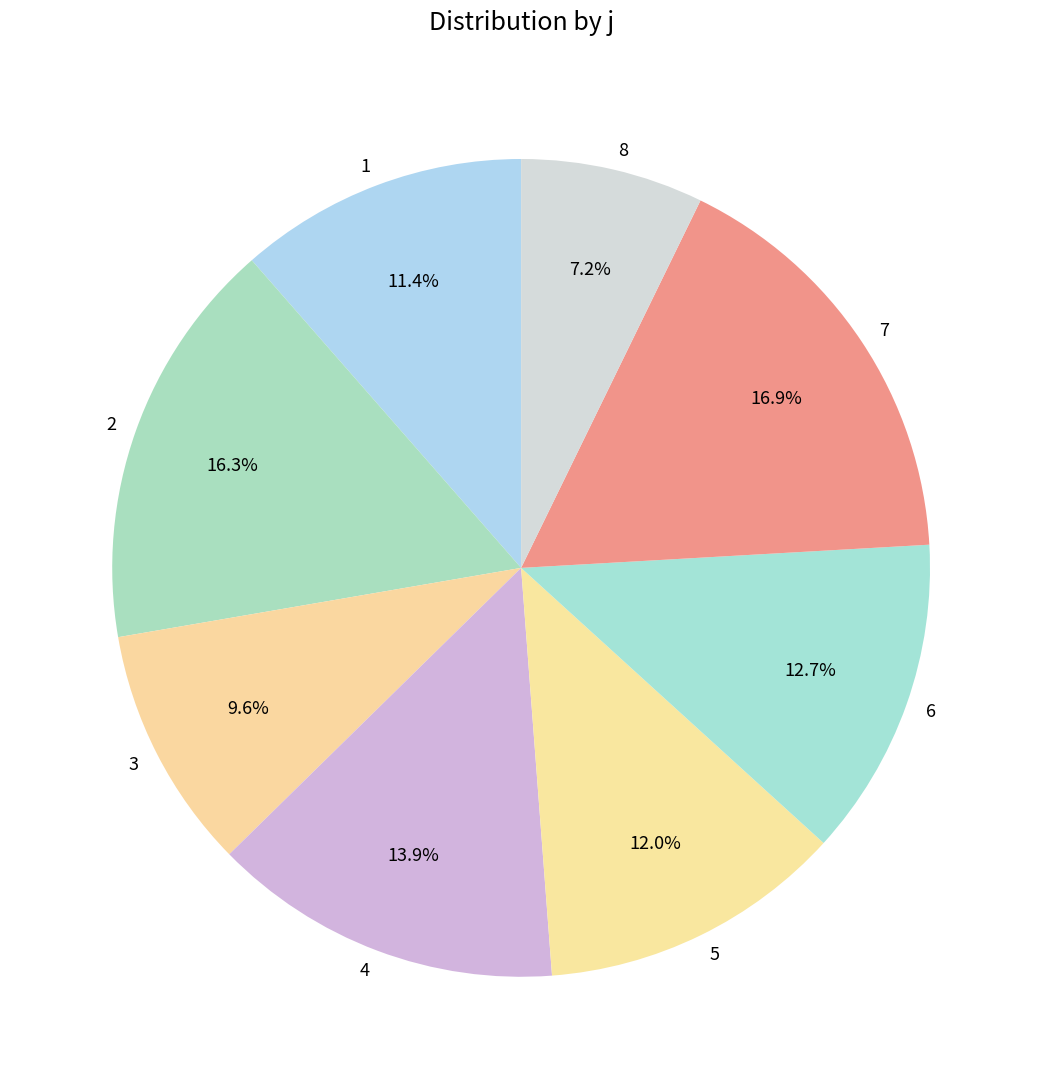

How many segments does this pie chart have?

8